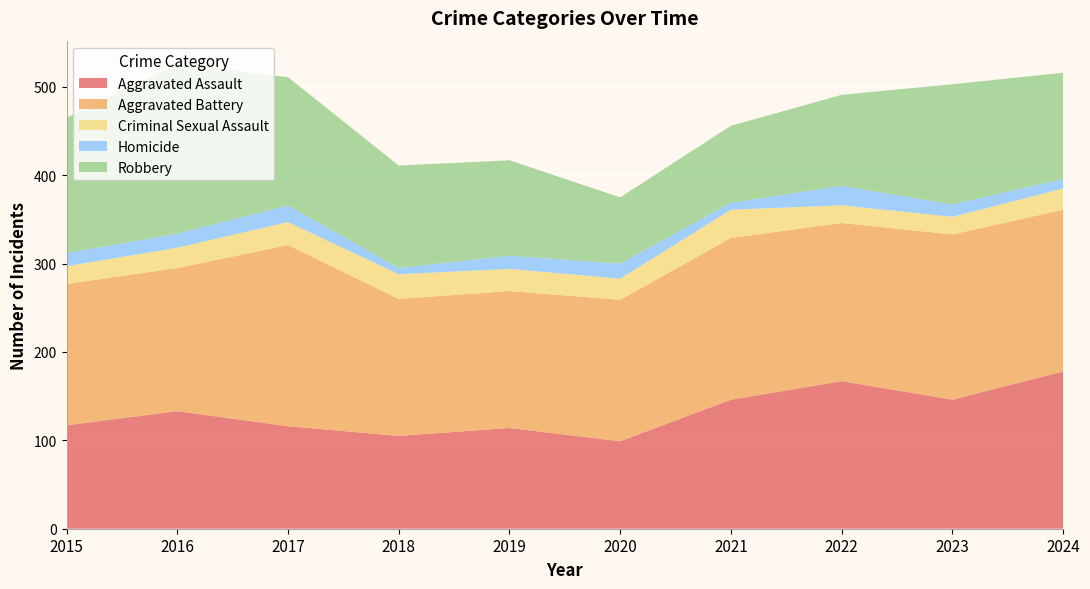

Reading left to right, list all the values displayed in this chart.

Aggravated Assault: 117	133	116	105	114	99	146	167	146	178
Aggravated Battery: 160	162	205	155	155	160	183	179	187	183
Criminal Sexual Assault: 20	23	26	28	25	24	32	20	20	24
Homicide: 15	16	19	7	15	17	8	22	14	11
Robbery: 153	192	145	116	108	75	87	103	136	120